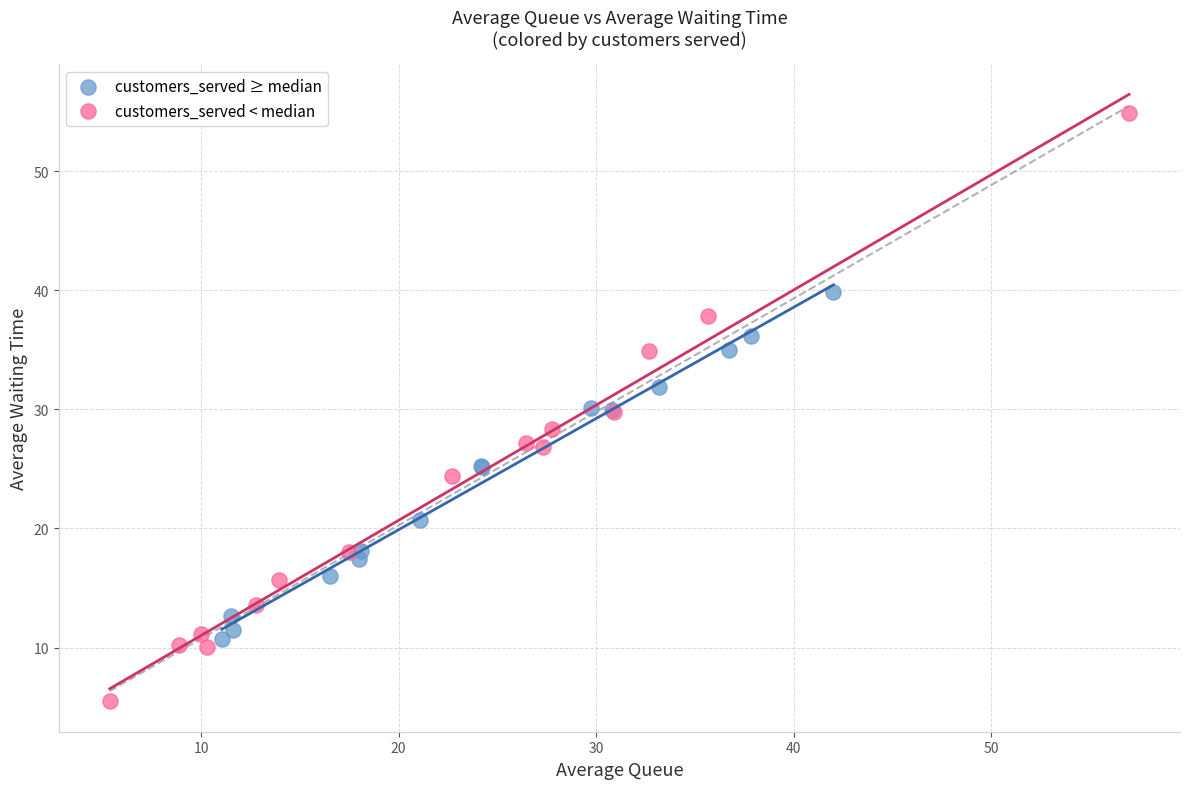

Which series contains the highest Y value?

customers_served < median